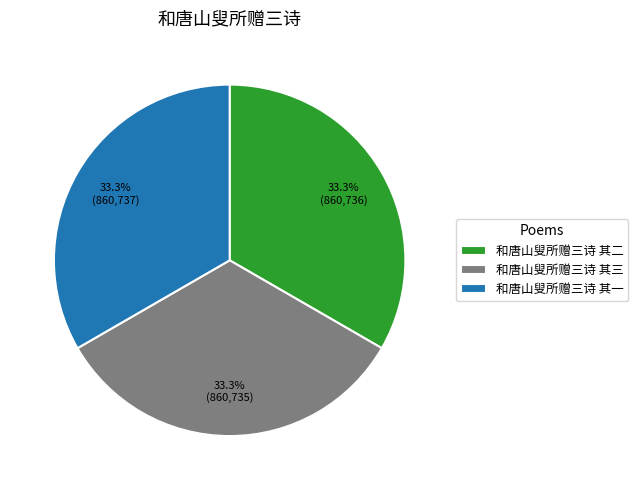

Does any single category account for the majority?

No